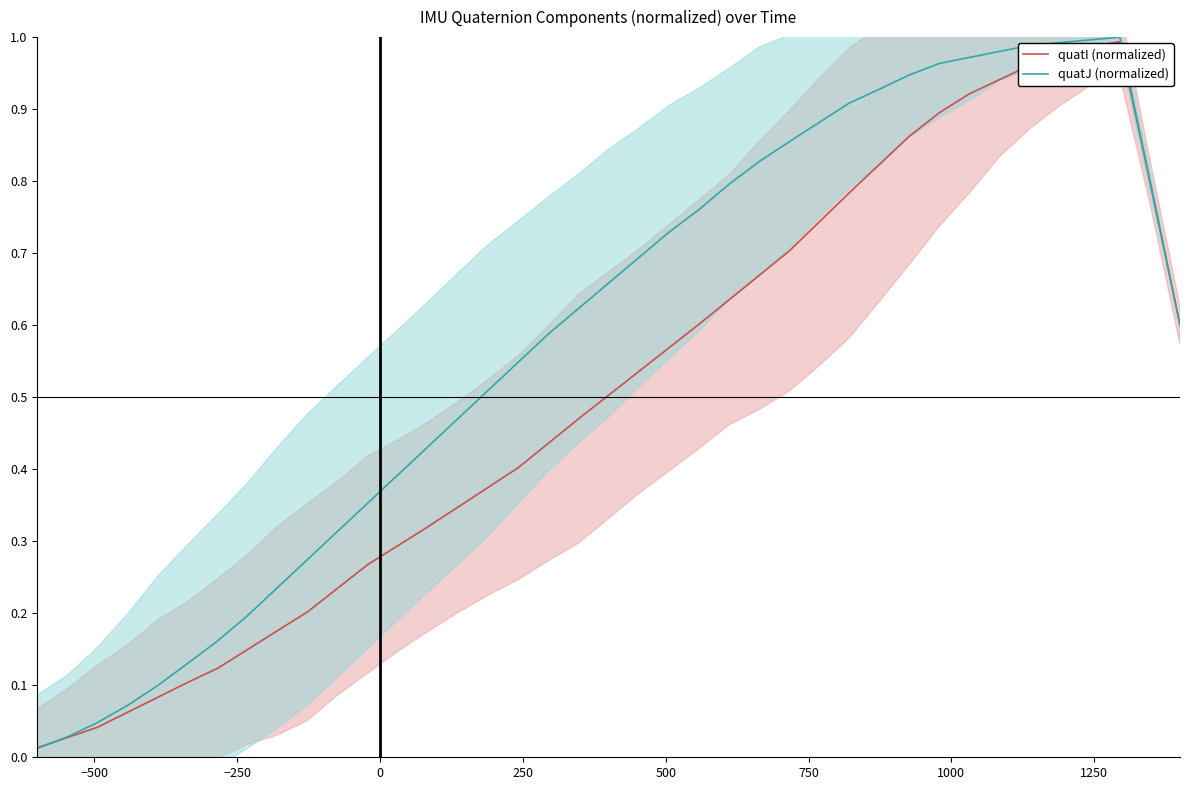

How many data points does each series have?

39